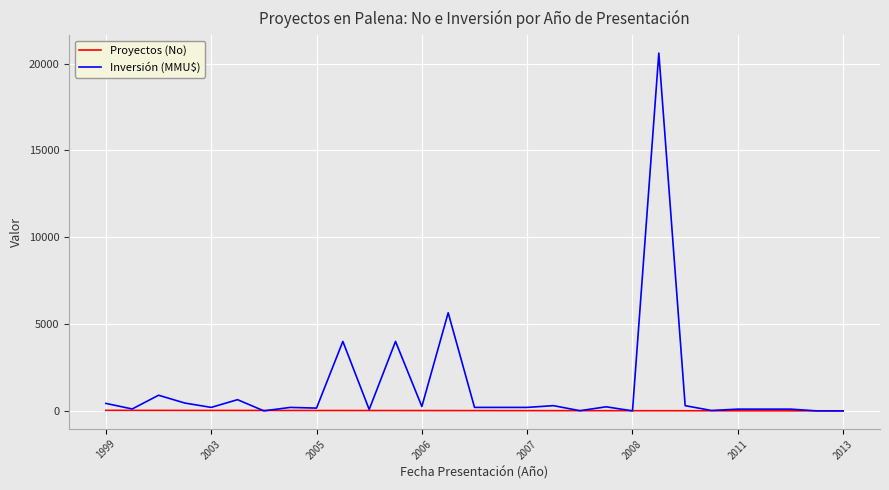

What is the greatest value displayed?

20605